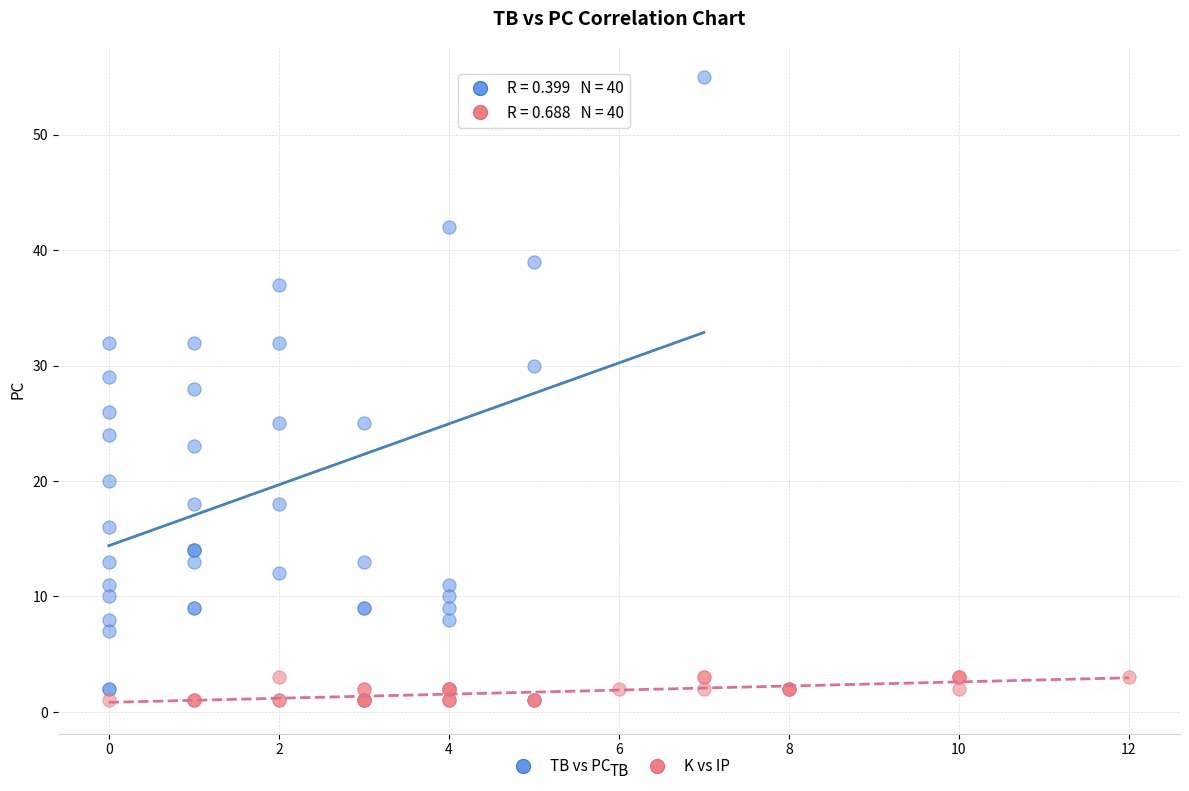

Which series contains the highest Y value?

TB vs PC